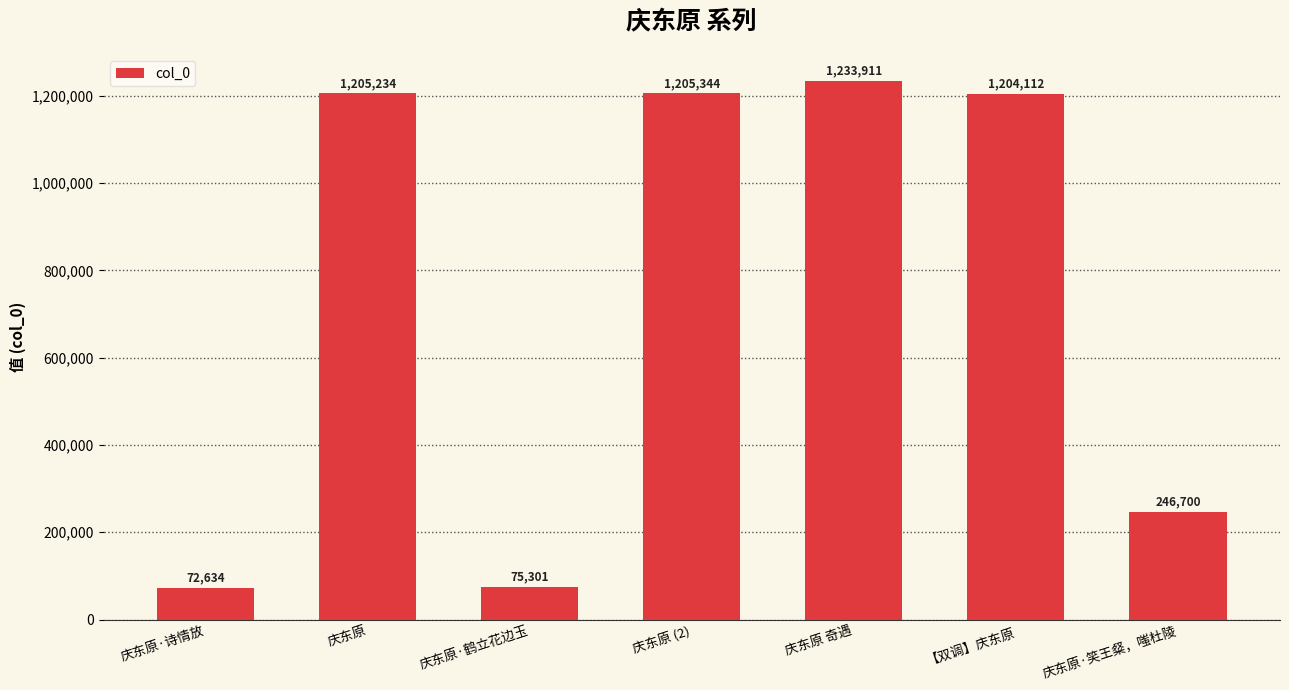

Are the bars grouped side by side (vs. stacked)?

No